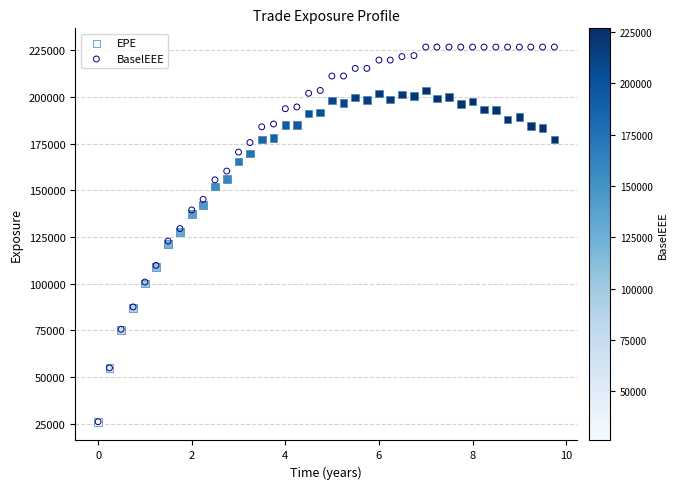

What are all the series names shown in the legend?

EPE, BaselEEE